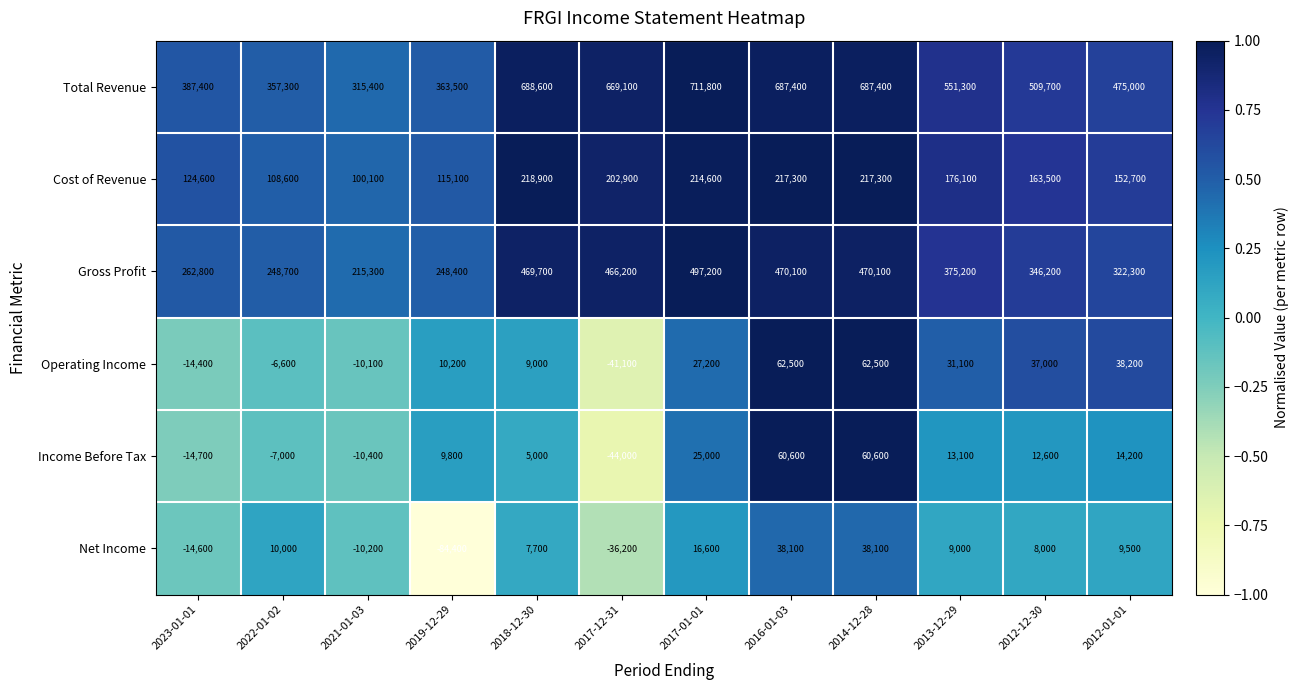

List the series in order of their peak value, highest first.

Total Revenue, Gross Profit, Cost of Revenue, Operating Income, Income Before Tax, Net Income